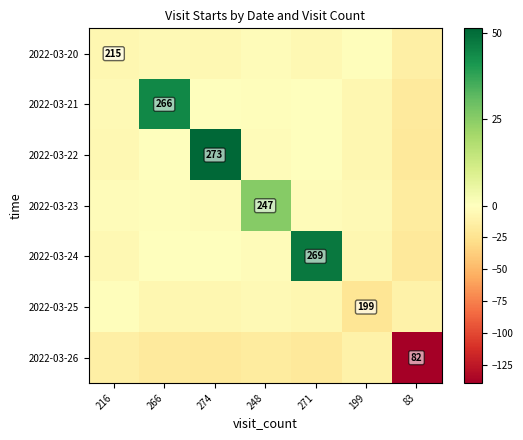

What is the minimum value for 2022-03-25?

-22.6